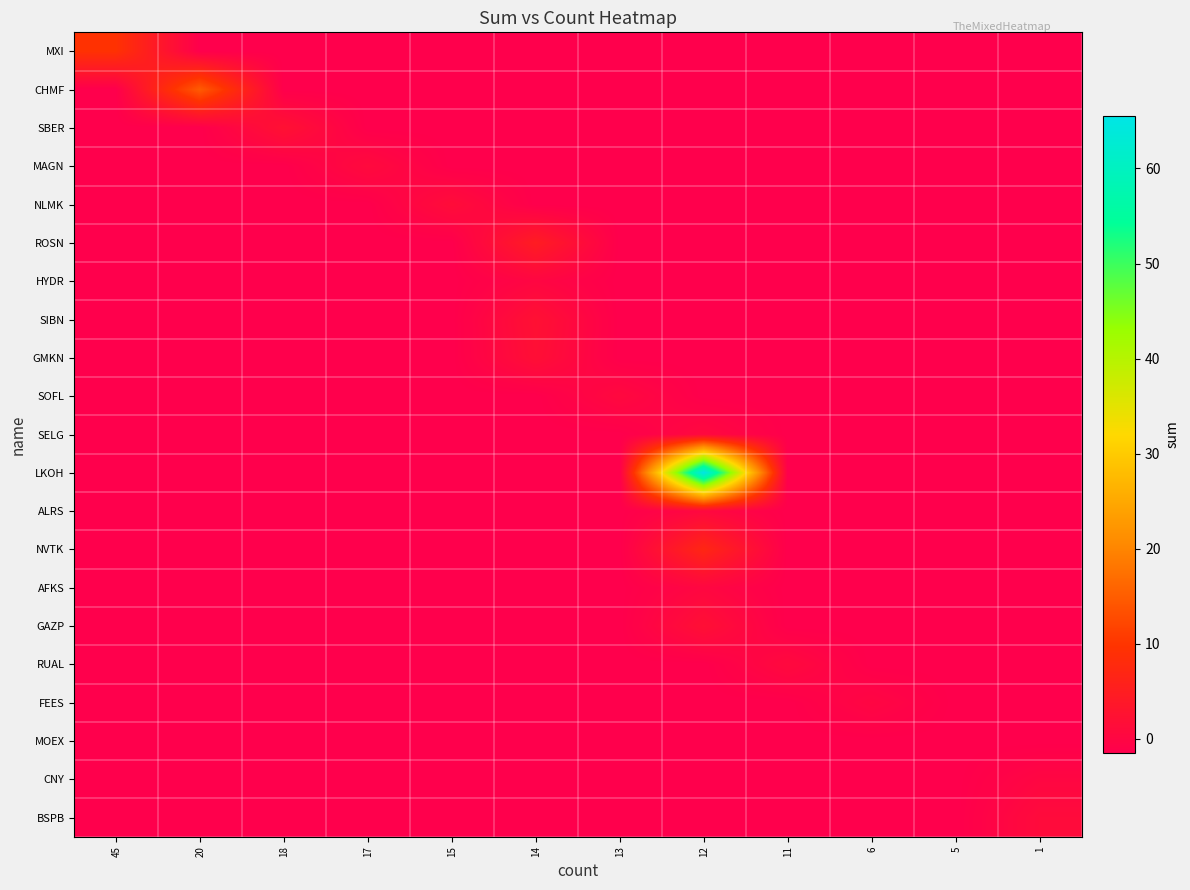

Reading right to left, extract all data points from this chart.

MXI: 1=-1.5	5=-1.5	6=-1.5	11=-1.5	12=-1.5	13=-1.5	14=-1.5	15=-1.5	17=-1.5	18=-1.5	20=-1.5	45=9.4
CHMF: 1=-1.5	5=-1.5	6=-1.5	11=-1.5	12=-1.5	13=-1.5	14=-1.5	15=-1.5	17=-1.5	18=-1.5	20=14.8	45=-1.5
SBER: 1=-1.5	5=-1.5	6=-1.5	11=-1.5	12=-1.5	13=-1.5	14=-1.5	15=-1.5	17=-1.5	18=2.3	20=-1.5	45=-1.5
MAGN: 1=-1.5	5=-1.5	6=-1.5	11=-1.5	12=-1.5	13=-1.5	14=-1.5	15=-1.5	17=0.8	18=-1.5	20=-1.5	45=-1.5
NLMK: 1=-1.5	5=-1.5	6=-1.5	11=-1.5	12=-1.5	13=-1.5	14=-1.5	15=1.4	17=-1.5	18=-1.5	20=-1.5	45=-1.5
ROSN: 1=-1.5	5=-1.5	6=-1.5	11=-1.5	12=-1.5	13=-1.5	14=4.8	15=-1.5	17=-1.5	18=-1.5	20=-1.5	45=-1.5
HYDR: 1=-1.5	5=-1.5	6=-1.5	11=-1.5	12=-1.5	13=-1.5	14=0.0	15=-1.5	17=-1.5	18=-1.5	20=-1.5	45=-1.5
SIBN: 1=-1.5	5=-1.5	6=-1.5	11=-1.5	12=-1.5	13=-1.5	14=2.3	15=-1.5	17=-1.5	18=-1.5	20=-1.5	45=-1.5
GMKN: 1=-1.5	5=-1.5	6=-1.5	11=-1.5	12=-1.5	13=-1.5	14=1.9	15=-1.5	17=-1.5	18=-1.5	20=-1.5	45=-1.5
SOFL: 1=-1.5	5=-1.5	6=-1.5	11=-1.5	12=-1.5	13=0.5	14=-1.5	15=-1.5	17=-1.5	18=-1.5	20=-1.5	45=-1.5
SELG: 1=-1.5	5=-1.5	6=-1.5	11=-1.5	12=0.6	13=-1.5	14=-1.5	15=-1.5	17=-1.5	18=-1.5	20=-1.5	45=-1.5
LKOH: 1=-1.5	5=-1.5	6=-1.5	11=-1.5	12=65.5	13=-1.5	14=-1.5	15=-1.5	17=-1.5	18=-1.5	20=-1.5	45=-1.5
ALRS: 1=-1.5	5=-1.5	6=-1.5	11=-1.5	12=0.5	13=-1.5	14=-1.5	15=-1.5	17=-1.5	18=-1.5	20=-1.5	45=-1.5
NVTK: 1=-1.5	5=-1.5	6=-1.5	11=-1.5	12=7.0	13=-1.5	14=-1.5	15=-1.5	17=-1.5	18=-1.5	20=-1.5	45=-1.5
AFKS: 1=-1.5	5=-1.5	6=-1.5	11=-1.5	12=0.2	13=-1.5	14=-1.5	15=-1.5	17=-1.5	18=-1.5	20=-1.5	45=-1.5
GAZP: 1=-1.5	5=-1.5	6=-1.5	11=-1.5	12=2.0	13=-1.5	14=-1.5	15=-1.5	17=-1.5	18=-1.5	20=-1.5	45=-1.5
RUAL: 1=-1.5	5=-1.5	6=-1.5	11=0.7	12=-1.5	13=-1.5	14=-1.5	15=-1.5	17=-1.5	18=-1.5	20=-1.5	45=-1.5
FEES: 1=-1.5	5=-1.5	6=-0.0	11=-1.5	12=-1.5	13=-1.5	14=-1.5	15=-1.5	17=-1.5	18=-1.5	20=-1.5	45=-1.5
MOEX: 1=-1.5	5=-1.5	6=-1.5	11=-1.5	12=-1.5	13=-1.5	14=-1.5	15=-1.5	17=-1.5	18=-1.5	20=-1.5	45=-1.5
CNY: 1=0.0	5=-1.5	6=-1.5	11=-1.5	12=-1.5	13=-1.5	14=-1.5	15=-1.5	17=-1.5	18=-1.5	20=-1.5	45=-1.5
BSPB: 1=1.0	5=-1.5	6=-1.5	11=-1.5	12=-1.5	13=-1.5	14=-1.5	15=-1.5	17=-1.5	18=-1.5	20=-1.5	45=-1.5